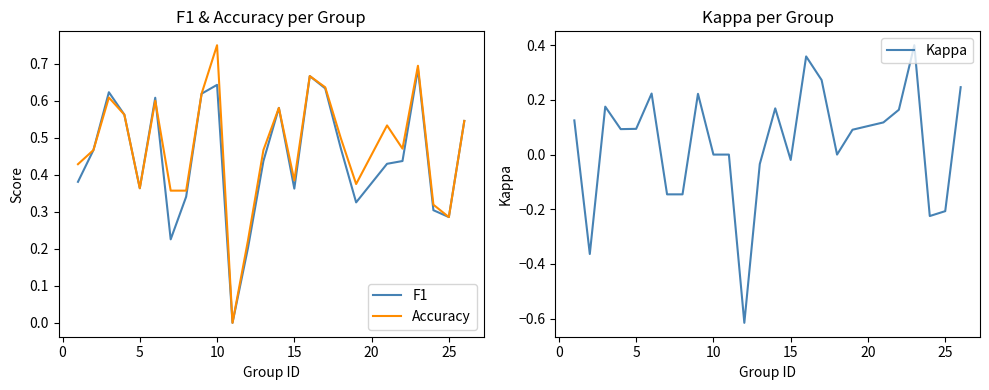

True or false: Kappa and F1 cross at least once.

False